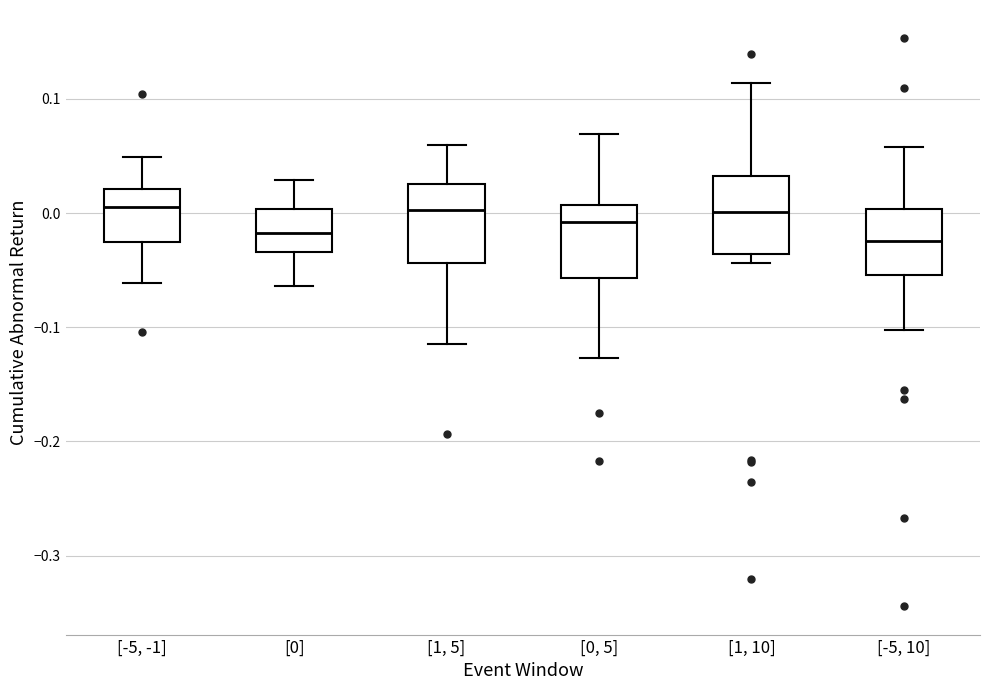

Reading left to right, read every box against the y-axis: the position of its median line, the range the box covers, and the ends of its whiskers. The values are not printed on the chart, so give them approximately, as read against the axis.

[-5, -1]: median 0.01, box -0.03 to 0.02, whiskers -0.06 to 0.05
[0]: median -0.02, box -0.03 to 0.00, whiskers -0.06 to 0.03
[1, 5]: median 0.00, box -0.04 to 0.03, whiskers -0.11 to 0.06
[0, 5]: median -0.01, box -0.06 to 0.01, whiskers -0.13 to 0.07
[1, 10]: median 0.00, box -0.04 to 0.03, whiskers -0.04 (just below the box's lower edge) to 0.11
[-5, 10]: median -0.02, box -0.05 to 0.00, whiskers -0.10 to 0.06